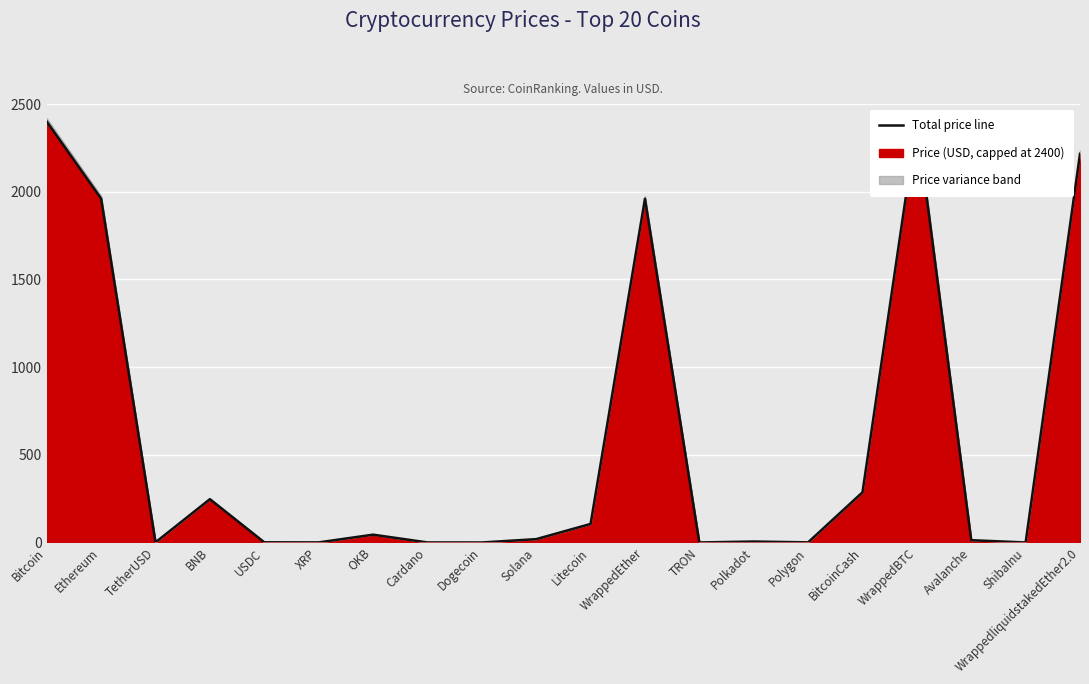

What is the greatest value displayed?

2400.0